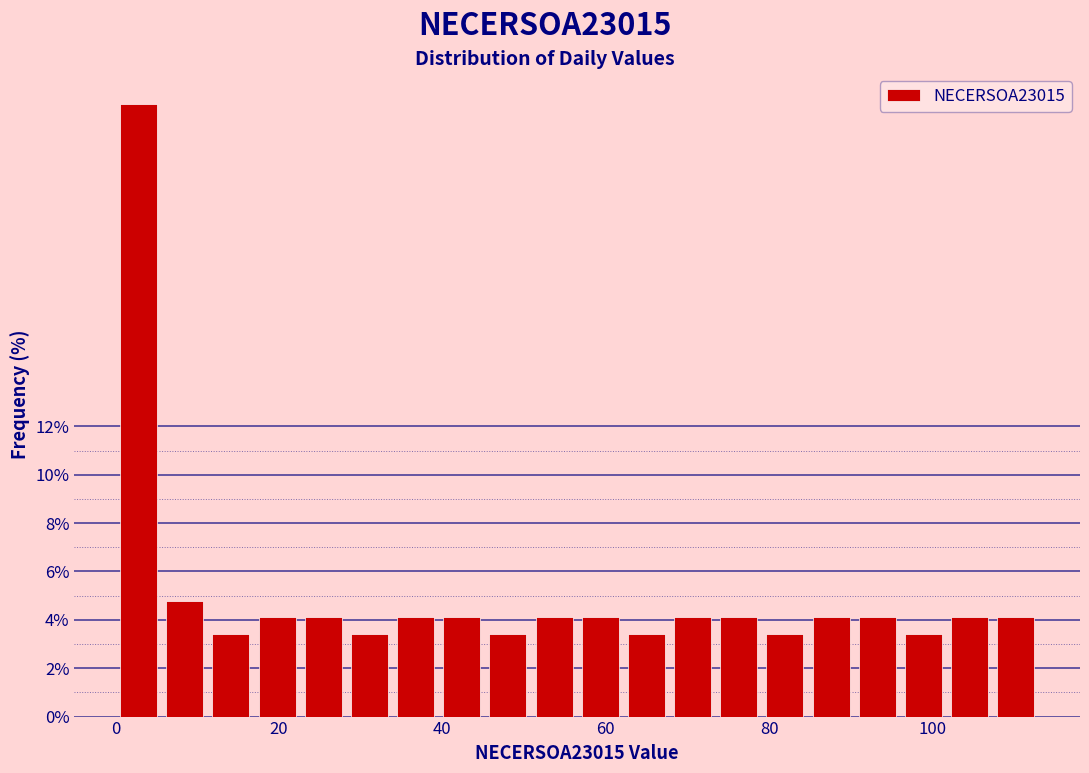

Read against the x-axis, roughly where is the centre of the tallest bar?

2